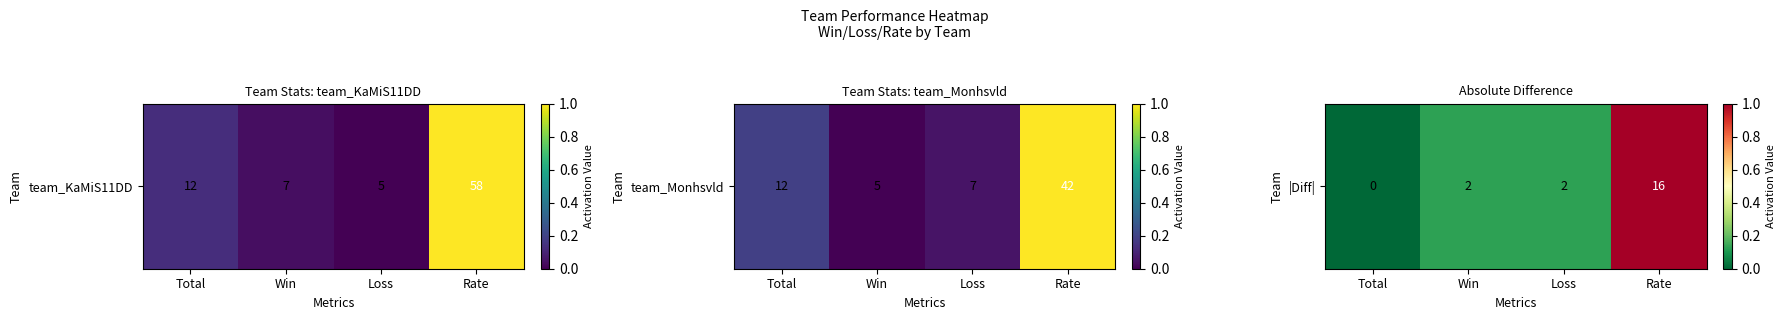

What is the change in value from Total to Rate?

+1.0